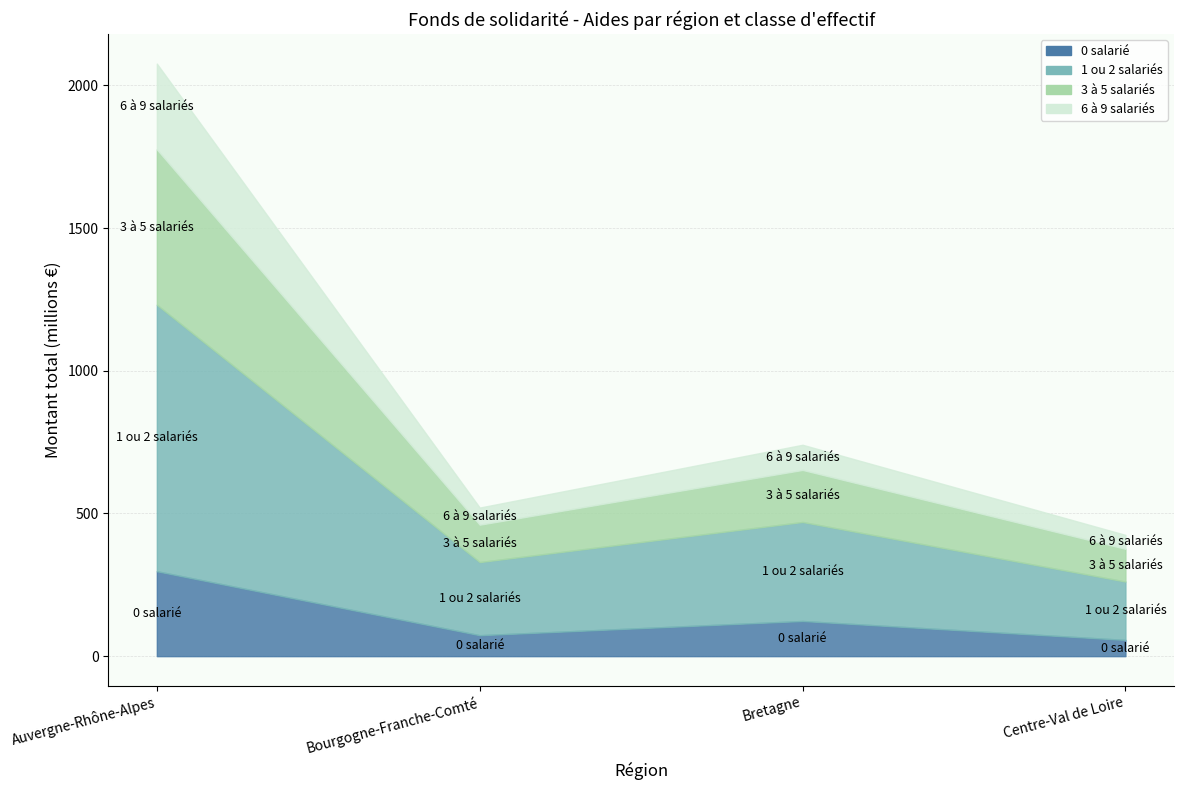

What is the label of the 1st point from the right?

Centre-Val de Loire